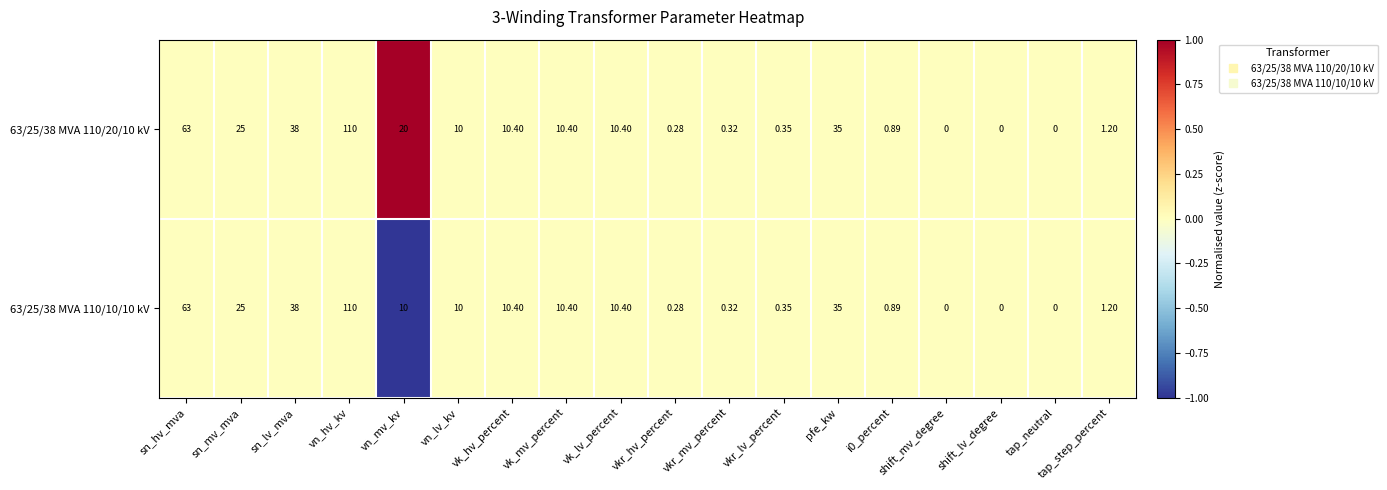

Where is 63/25/38 MVA 110/20/10 kV nearest to the value 55?

sn_hv_mva